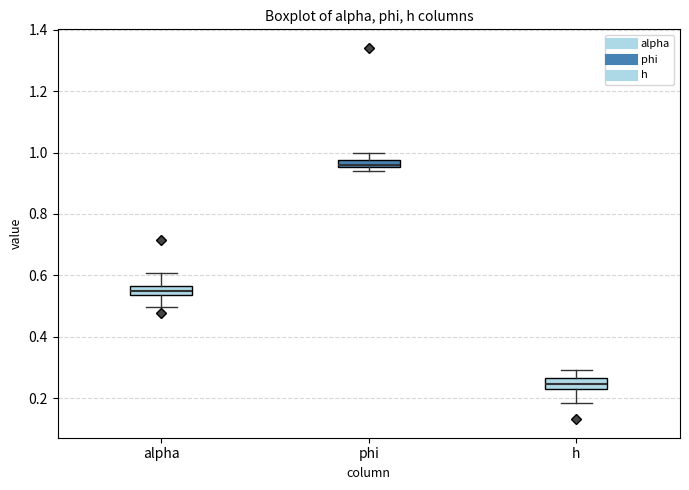

Where is the upper edge of the box for h on the y-axis? The values are not printed on the chart, so give them approximately, as read against the axis.

0.26